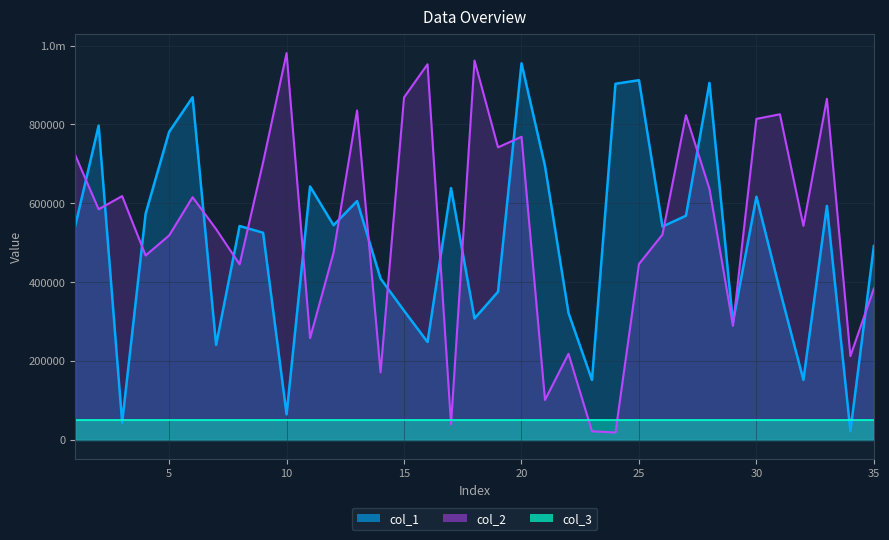

Between which two adjacent categories do col_1 and col_2 first intersect?

1 and 2